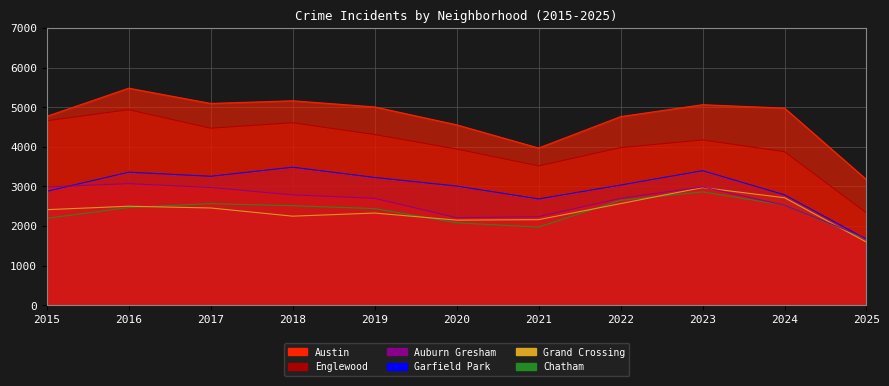

Reading left to right, list all the values displayed in this chart.

Austin: 4770	5481	5096	5163	5008	4556	3970	4763	5064	4978	3172
Englewood: 4658	4938	4471	4609	4310	3945	3518	3980	4174	3877	2331
Auburn Gresham: 2987	3071	2973	2787	2700	2211	2237	2698	2988	2525	1694
Garfield Park: 2877	3360	3257	3486	3227	3010	2685	3035	3398	2788	1668
Grand Crossing: 2413	2500	2456	2249	2328	2149	2161	2566	2971	2715	1593
Chatham: 2195	2467	2566	2513	2441	2081	1974	2650	2862	2527	1668